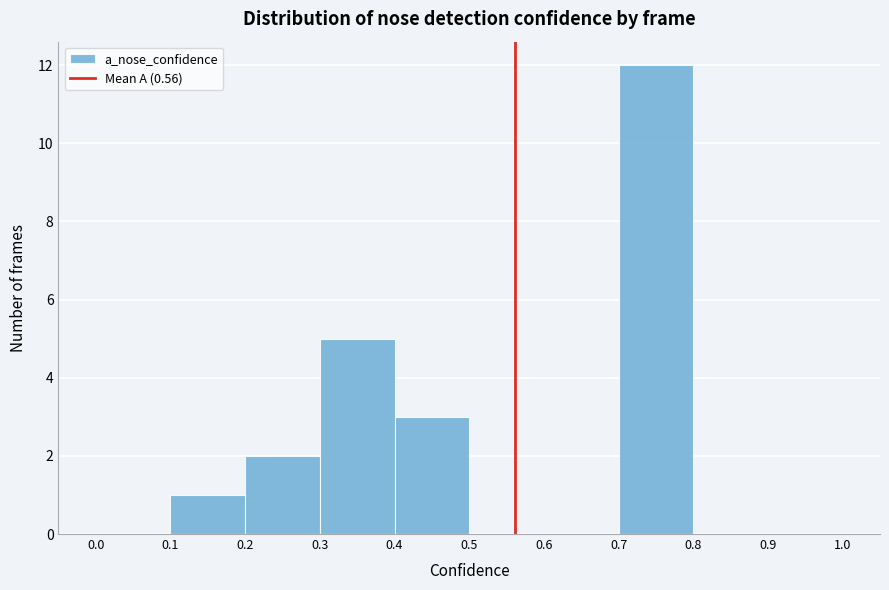

How tall is the bar that spans 0.4 to 0.5 on the x-axis? The values are not printed on the chart, so give them approximately, as read against the axis.

3